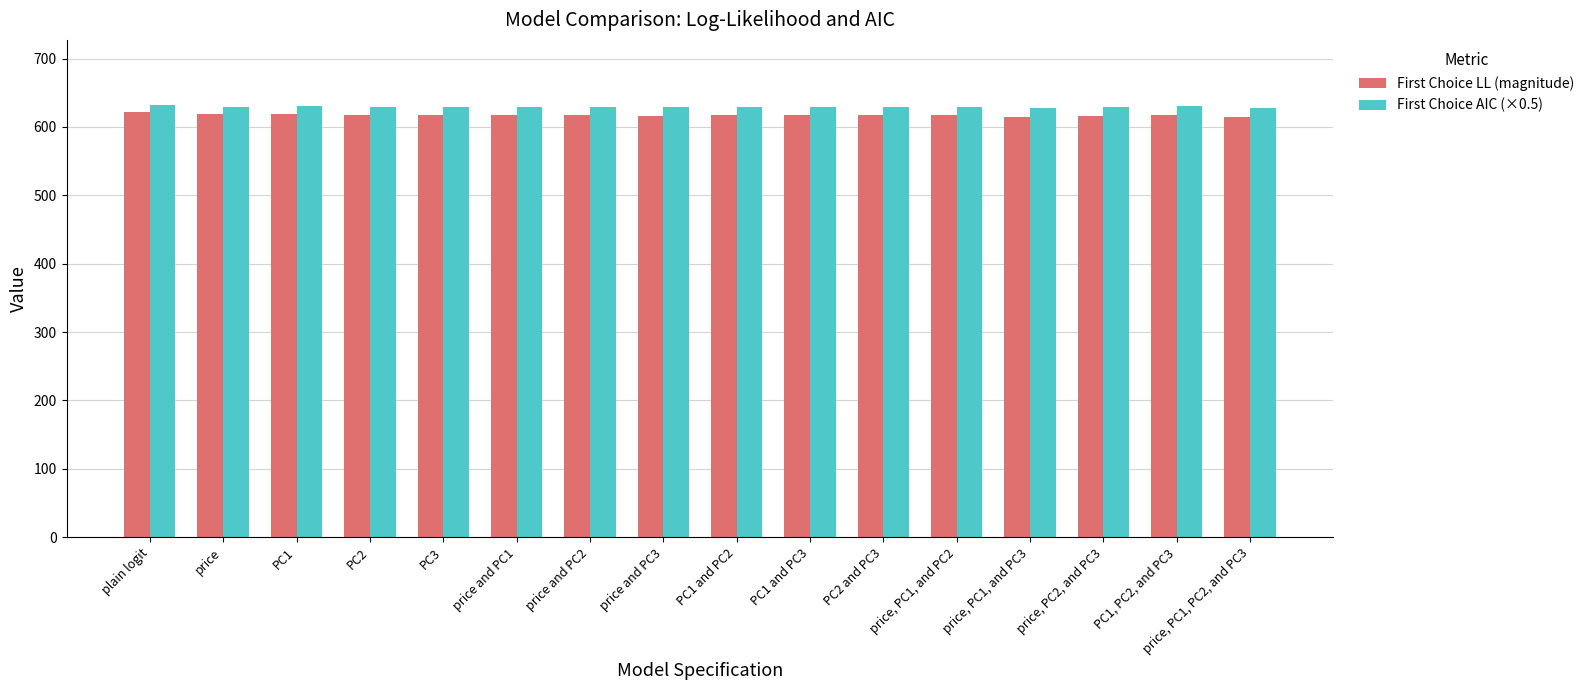

Is it true that First Choice LL (magnitude) equals 618.8 at price?

True